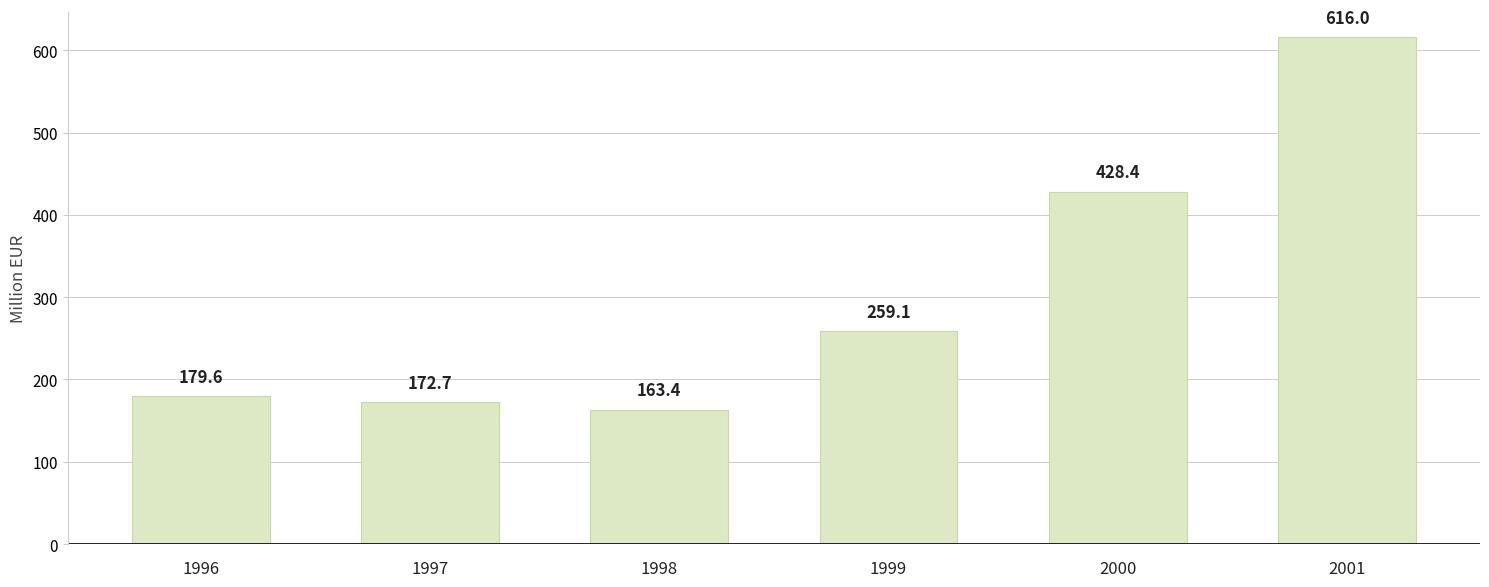

Count the number of values greater than 259.

3